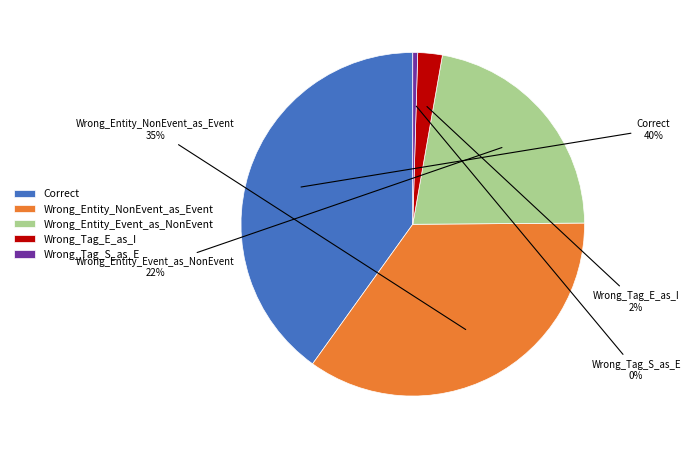

Which category has the biggest portion of the pie?

Correct